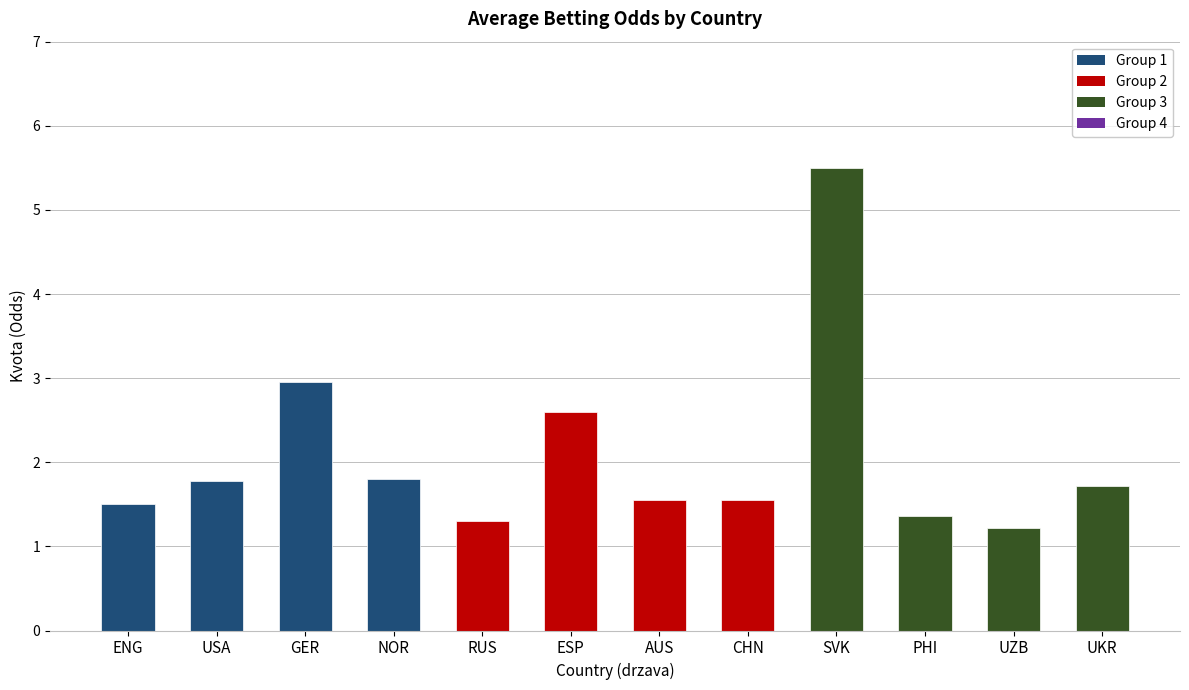

At which category does the chart reach its peak across all series?

SVK